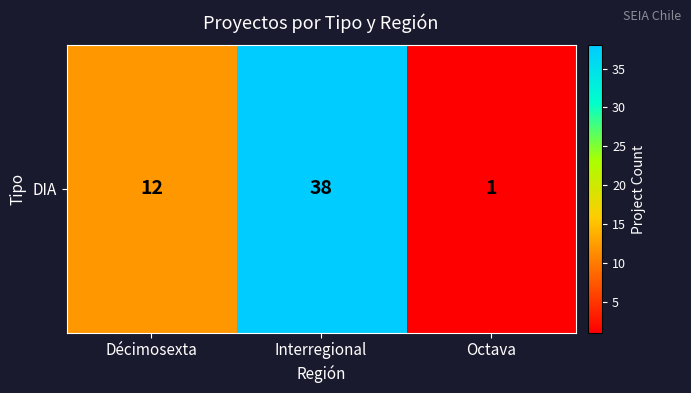

True or false: the data shows 51 at Interregional.

False